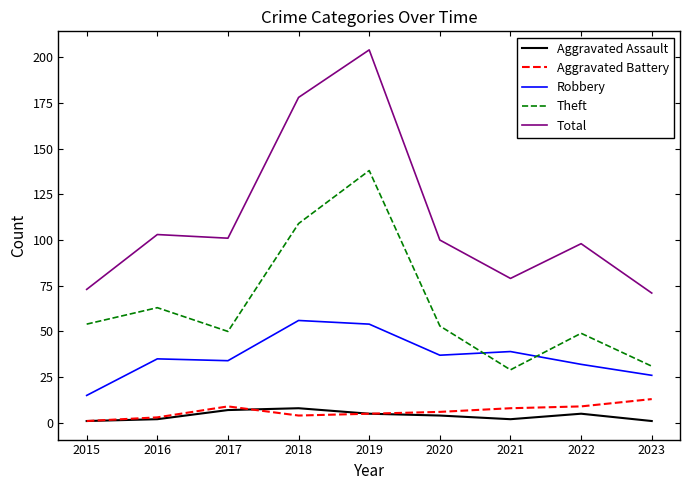

What is the highest value of the Robbery series?

56